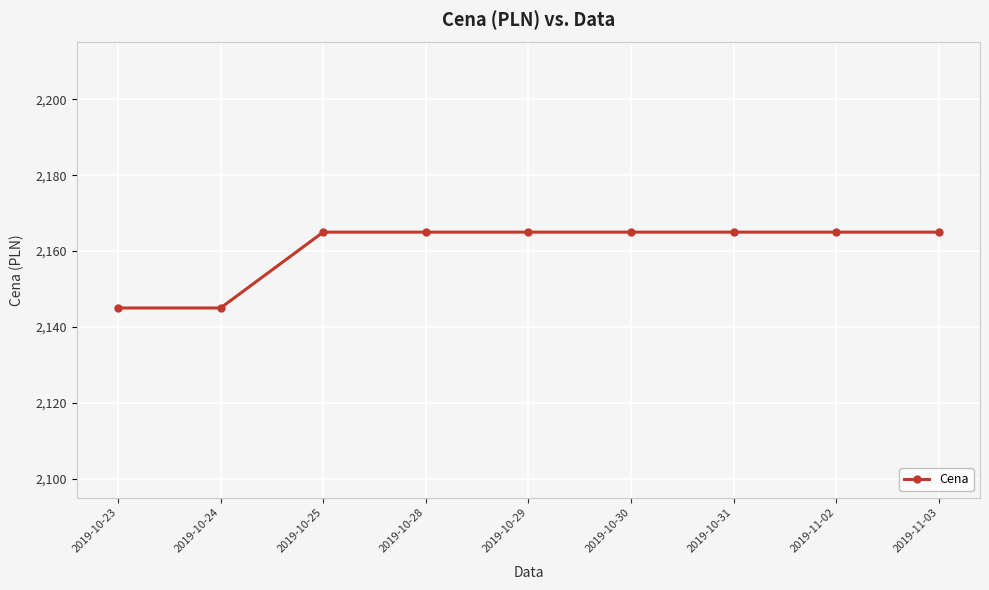

What is the difference between the maximum and minimum values?

20